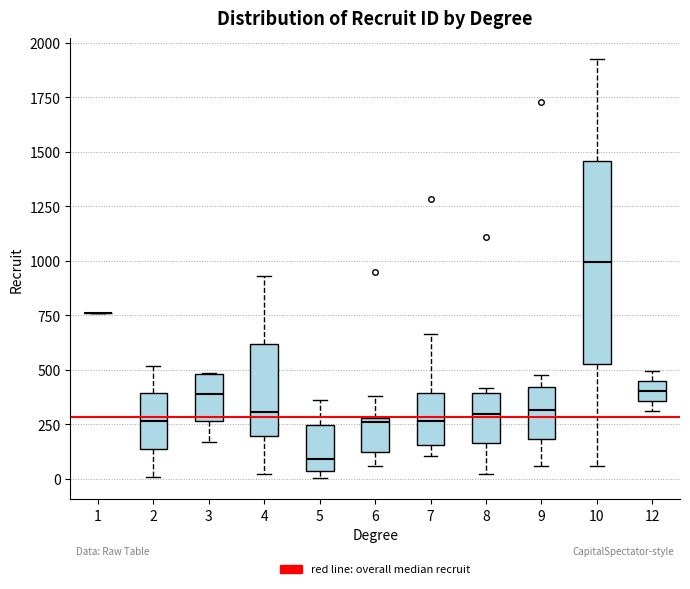

Reading left to right, read every box against the y-axis: the position of its median line, the range the box covers, and the ends of its whiskers. The values are not printed on the chart, so give them approximately, as read against the axis.

1: box collapsed to a line at 750, whiskers 750 to 750
2: median 250, box 150 to 400, whiskers 0 to 500
3: median 400, box 250 to 500, whiskers 150 to 500
4: median 300, box 200 to 600, whiskers 0 to 950
5: median 100, box 50 to 250, whiskers 0 to 350
6: median 250, box 100 to 300, whiskers 50 to 400
7: median 250, box 150 to 400, whiskers 100 to 650
8: median 300, box 150 to 400, whiskers 0 to 400 (just above the box's upper edge)
9: median 300, box 200 to 400, whiskers 50 to 500
10: median 1000, box 550 to 1450, whiskers 50 to 1950
12: median 400, box 350 to 450, whiskers 300 to 500